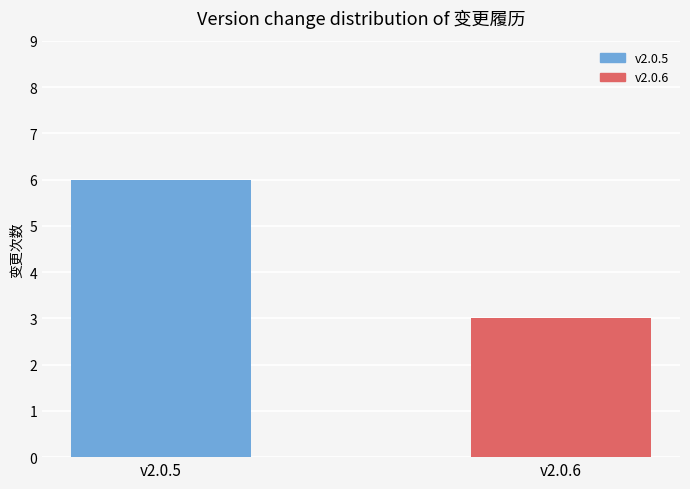

How many values are between 3 and 6?

2